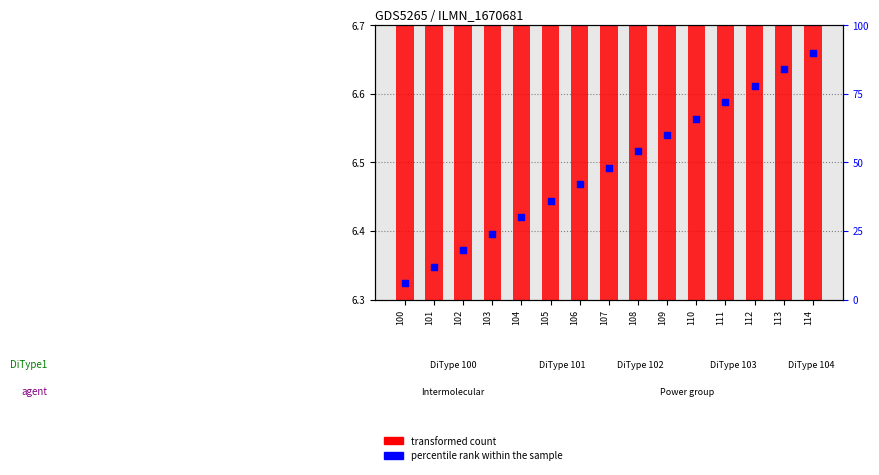

Which series has the largest total across all categories?

percentile rank within the sample